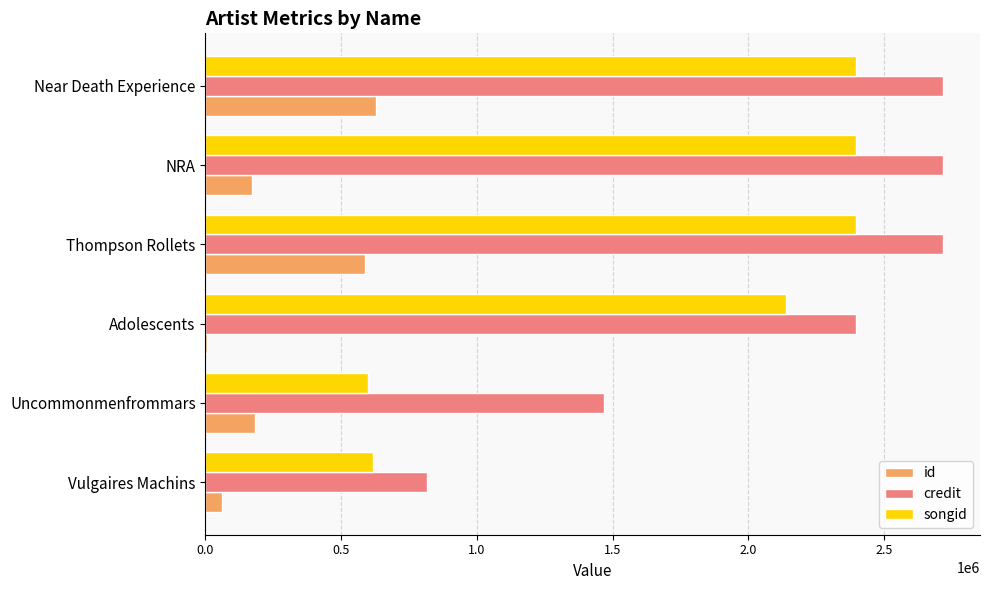

Read the songid value at NRA.

2396170